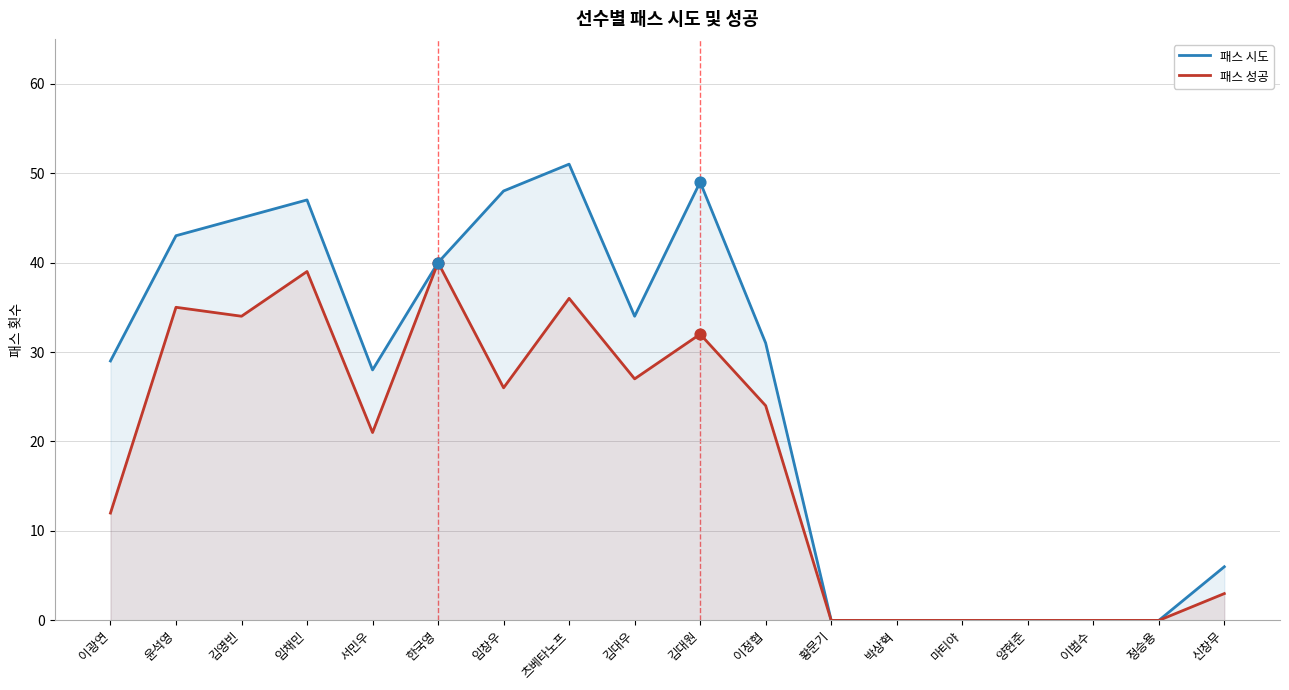

Which series reaches the maximum Y coordinate?

패스 시도